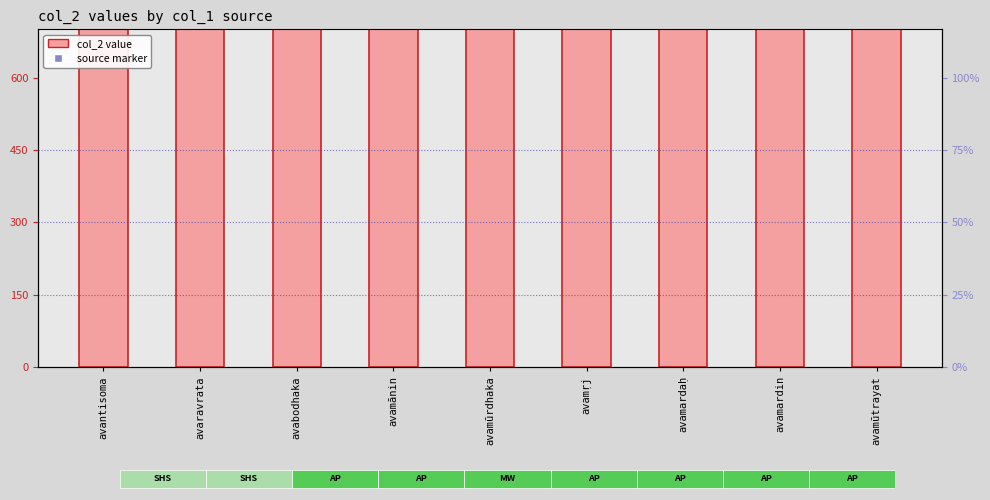

What is the sum of the values at avamūrdhaka and avamūtrayat?

11156